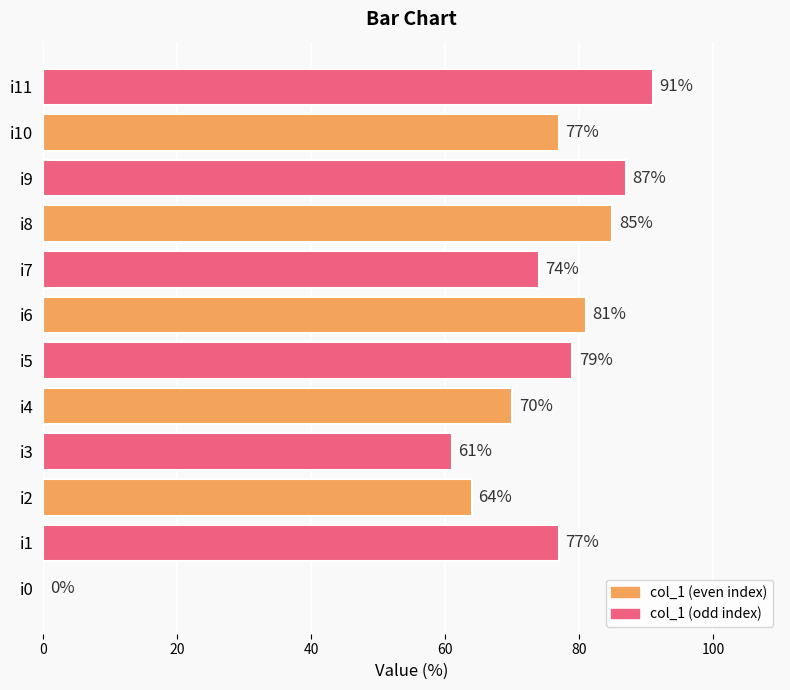

The value at i4 is 37. True or false?

False